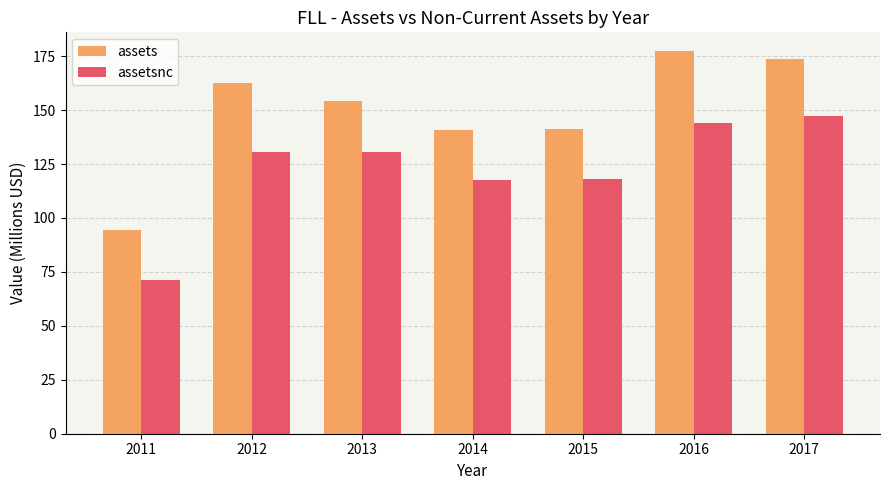

What is the difference between the second highest and minimum values in the assets series?

78.9